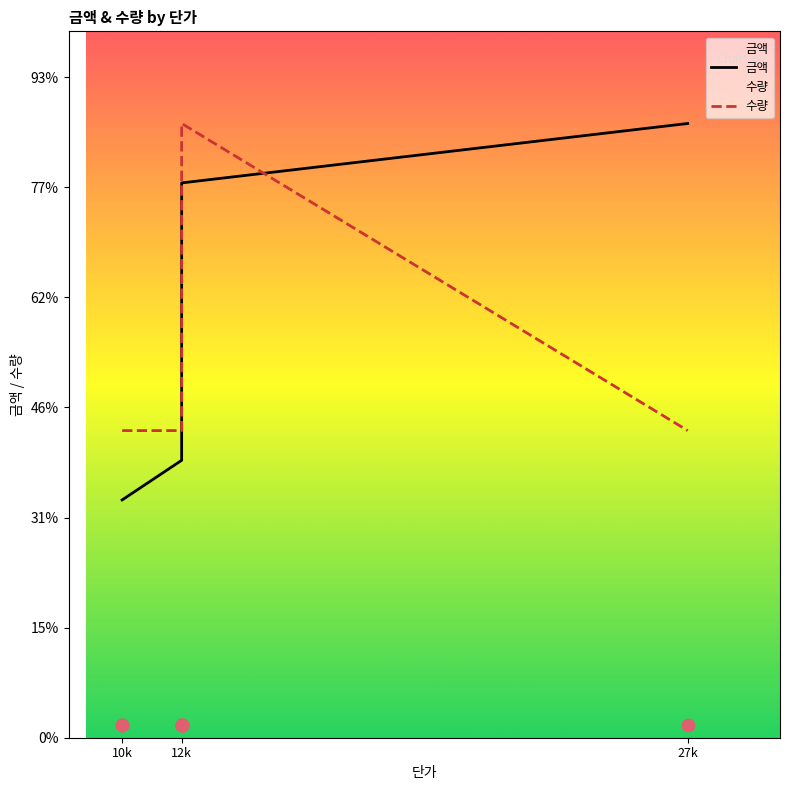

What are all the series names shown in the legend?

금액, 수량